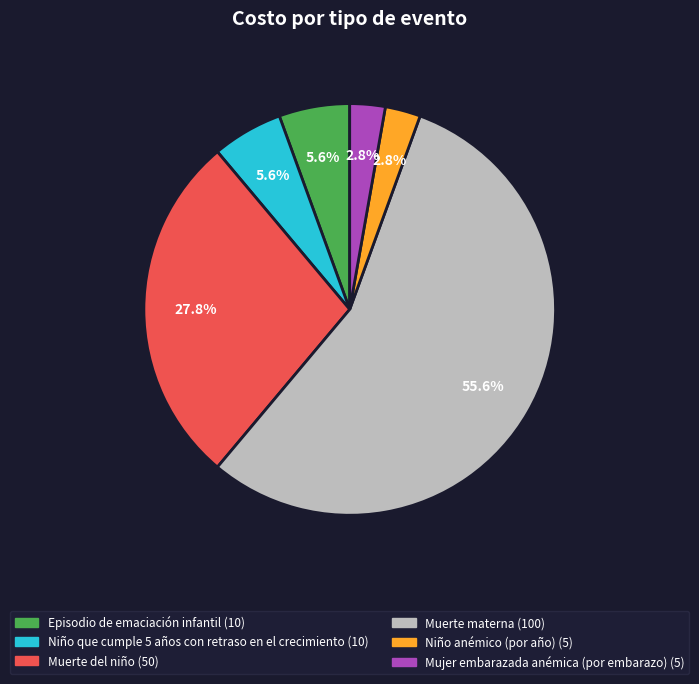

Do Muerte del niño and Niño anémico (por año) together represent more than half of the pie?

No